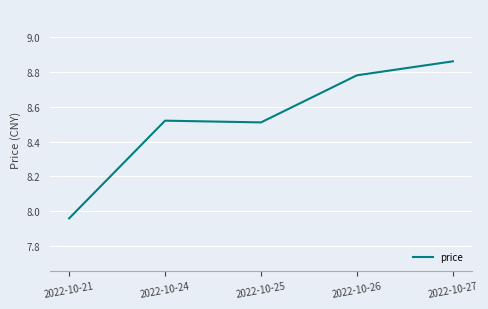

Which label corresponds to the smallest value in the chart?

2022-10-21